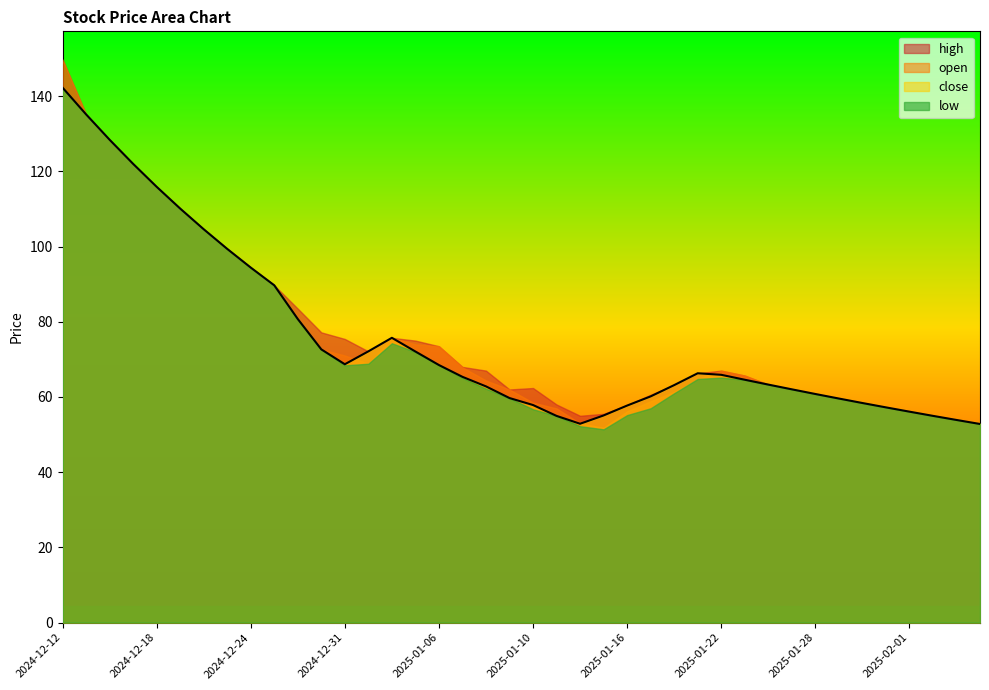

Reading right to left, what are all the values shown in this chart?

close: 2025-02-05=52.8	2025-02-04=53.9	2025-02-03=55.0	2025-02-01=56.1	2025-01-31=57.2	2025-01-30=58.4	2025-01-29=59.6	2025-01-28=60.8	2025-01-27=62.0	2025-01-24=63.3	2025-01-23=64.6	2025-01-22=65.9	2025-01-21=66.3	2025-01-20=63.2	2025-01-17=60.2	2025-01-16=57.7	2025-01-15=55.1	2025-01-14=52.9	2025-01-13=55.0	2025-01-10=57.9	2025-01-09=59.7	2025-01-08=62.8	2025-01-07=65.4	2025-01-06=68.5	2025-01-03=72.1	2025-01-02=75.7	2025-01-01=72.1	2024-12-31=68.7	2024-12-30=72.7	2024-12-27=80.7	2024-12-26=89.7	2024-12-24=94.4	2024-12-23=99.4	2024-12-20=104.6	2024-12-19=110.1	2024-12-18=115.9	2024-12-17=122.0	2024-12-16=128.4	2024-12-13=135.2	2024-12-12=142.3
low: 2025-02-05=52.8	2025-02-04=53.9	2025-02-03=55.0	2025-02-01=56.1	2025-01-31=57.2	2025-01-30=58.4	2025-01-29=59.6	2025-01-28=60.8	2025-01-27=62.0	2025-01-24=63.3	2025-01-23=64.6	2025-01-22=65.2	2025-01-21=64.8	2025-01-20=61.0	2025-01-17=57.0	2025-01-16=55.2	2025-01-15=51.4	2025-01-14=52.2	2025-01-13=55.0	2025-01-10=56.7	2025-01-09=59.7	2025-01-08=62.2	2025-01-07=65.1	2025-01-06=68.5	2025-01-03=72.0	2025-01-02=74.3	2025-01-01=68.8	2024-12-31=68.4	2024-12-30=72.7	2024-12-27=80.7	2024-12-26=89.7	2024-12-24=94.4	2024-12-23=99.4	2024-12-20=104.6	2024-12-19=110.1	2024-12-18=115.9	2024-12-17=122.0	2024-12-16=128.4	2024-12-13=135.2	2024-12-12=142.3
open: 2025-02-05=52.8	2025-02-04=53.9	2025-02-03=55.0	2025-02-01=56.1	2025-01-31=57.2	2025-01-30=58.4	2025-01-29=59.6	2025-01-28=60.8	2025-01-27=62.0	2025-01-24=63.3	2025-01-23=65.7	2025-01-22=67.0	2025-01-21=64.8	2025-01-20=61.4	2025-01-17=58.9	2025-01-16=56.2	2025-01-15=51.8	2025-01-14=53.0	2025-01-13=57.0	2025-01-10=58.5	2025-01-09=62.0	2025-01-08=64.4	2025-01-07=67.9	2025-01-06=73.5	2025-01-03=74.0	2025-01-02=75.7	2025-01-01=68.8	2024-12-31=71.0	2024-12-30=72.7	2024-12-27=80.7	2024-12-26=89.7	2024-12-24=94.4	2024-12-23=99.4	2024-12-20=104.6	2024-12-19=110.1	2024-12-18=115.9	2024-12-17=122.0	2024-12-16=128.4	2024-12-13=135.2	2024-12-12=149.8
high: 2025-02-05=52.8	2025-02-04=53.9	2025-02-03=55.0	2025-02-01=56.1	2025-01-31=57.2	2025-01-30=58.4	2025-01-29=59.6	2025-01-28=60.8	2025-01-27=62.0	2025-01-24=63.3	2025-01-23=65.7	2025-01-22=67.0	2025-01-21=66.3	2025-01-20=63.2	2025-01-17=60.6	2025-01-16=57.8	2025-01-15=55.5	2025-01-14=55.0	2025-01-13=58.0	2025-01-10=62.4	2025-01-09=62.0	2025-01-08=67.0	2025-01-07=68.0	2025-01-06=73.5	2025-01-03=75.0	2025-01-02=75.7	2025-01-01=72.1	2024-12-31=75.4	2024-12-30=77.2	2024-12-27=83.5	2024-12-26=89.7	2024-12-24=94.4	2024-12-23=99.4	2024-12-20=104.6	2024-12-19=110.1	2024-12-18=115.9	2024-12-17=122.0	2024-12-16=128.4	2024-12-13=135.2	2024-12-12=149.8